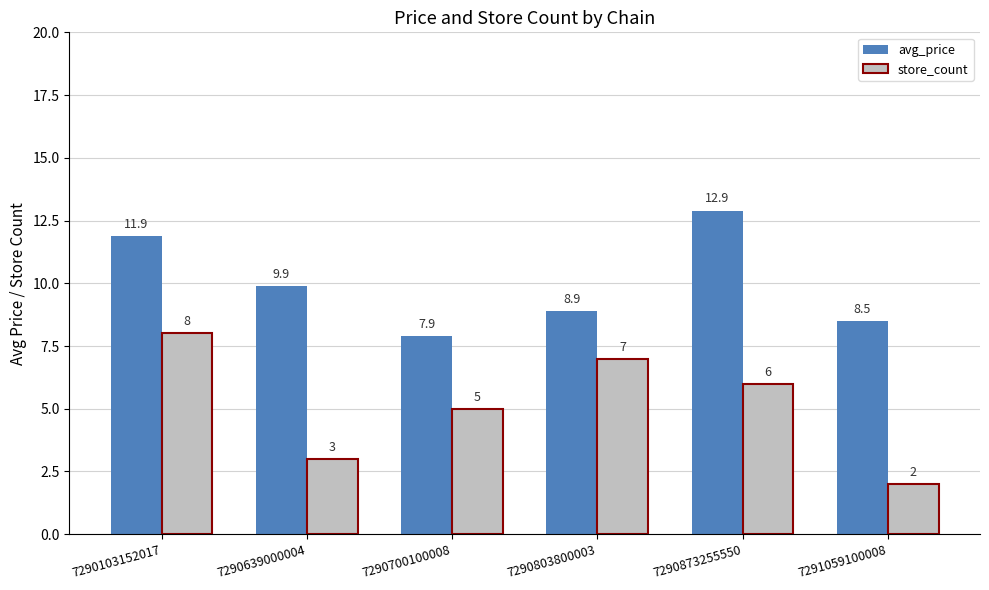

Reading right to left, what are all the values shown in this chart?

avg_price: 8.5	12.9	8.9	7.9	9.9	11.9
store_count: 2.0	6.0	7.0	5.0	3.0	8.0